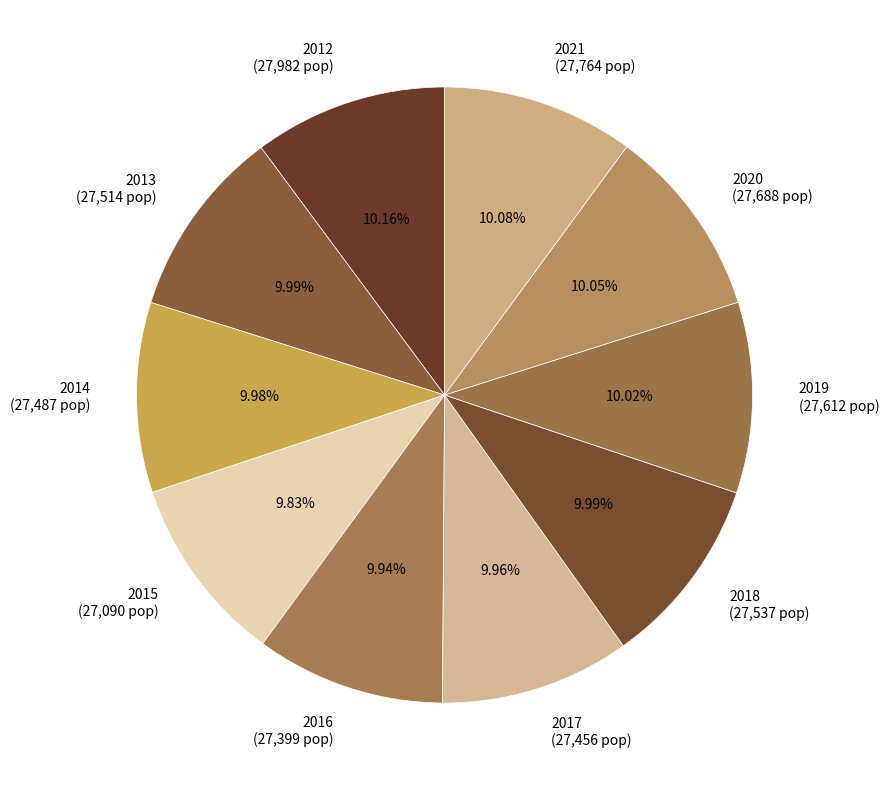

Is 2014 (27,487 pop) the majority of the pie?

No